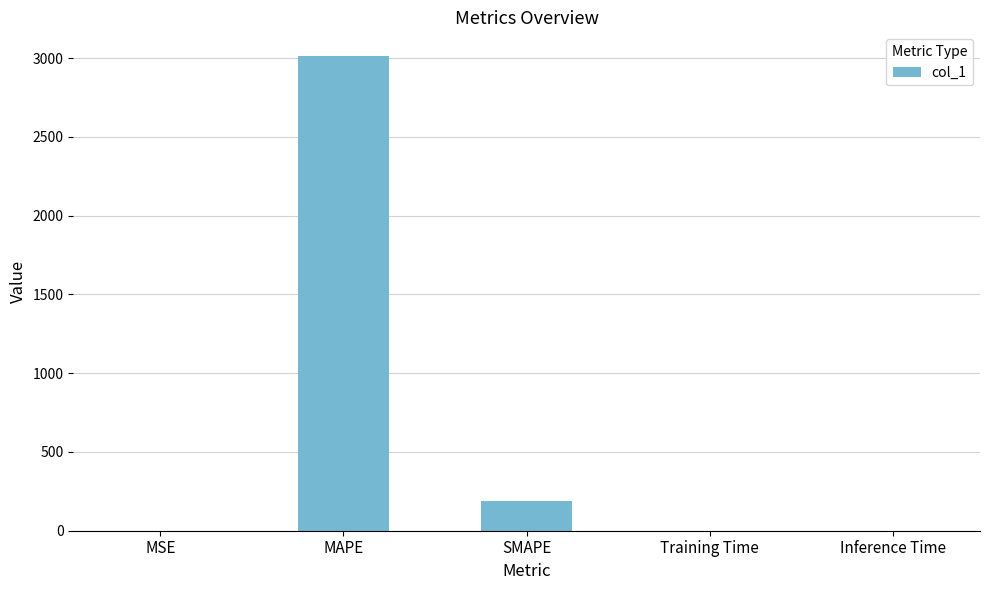

Does the chart contain stacked bars?

No